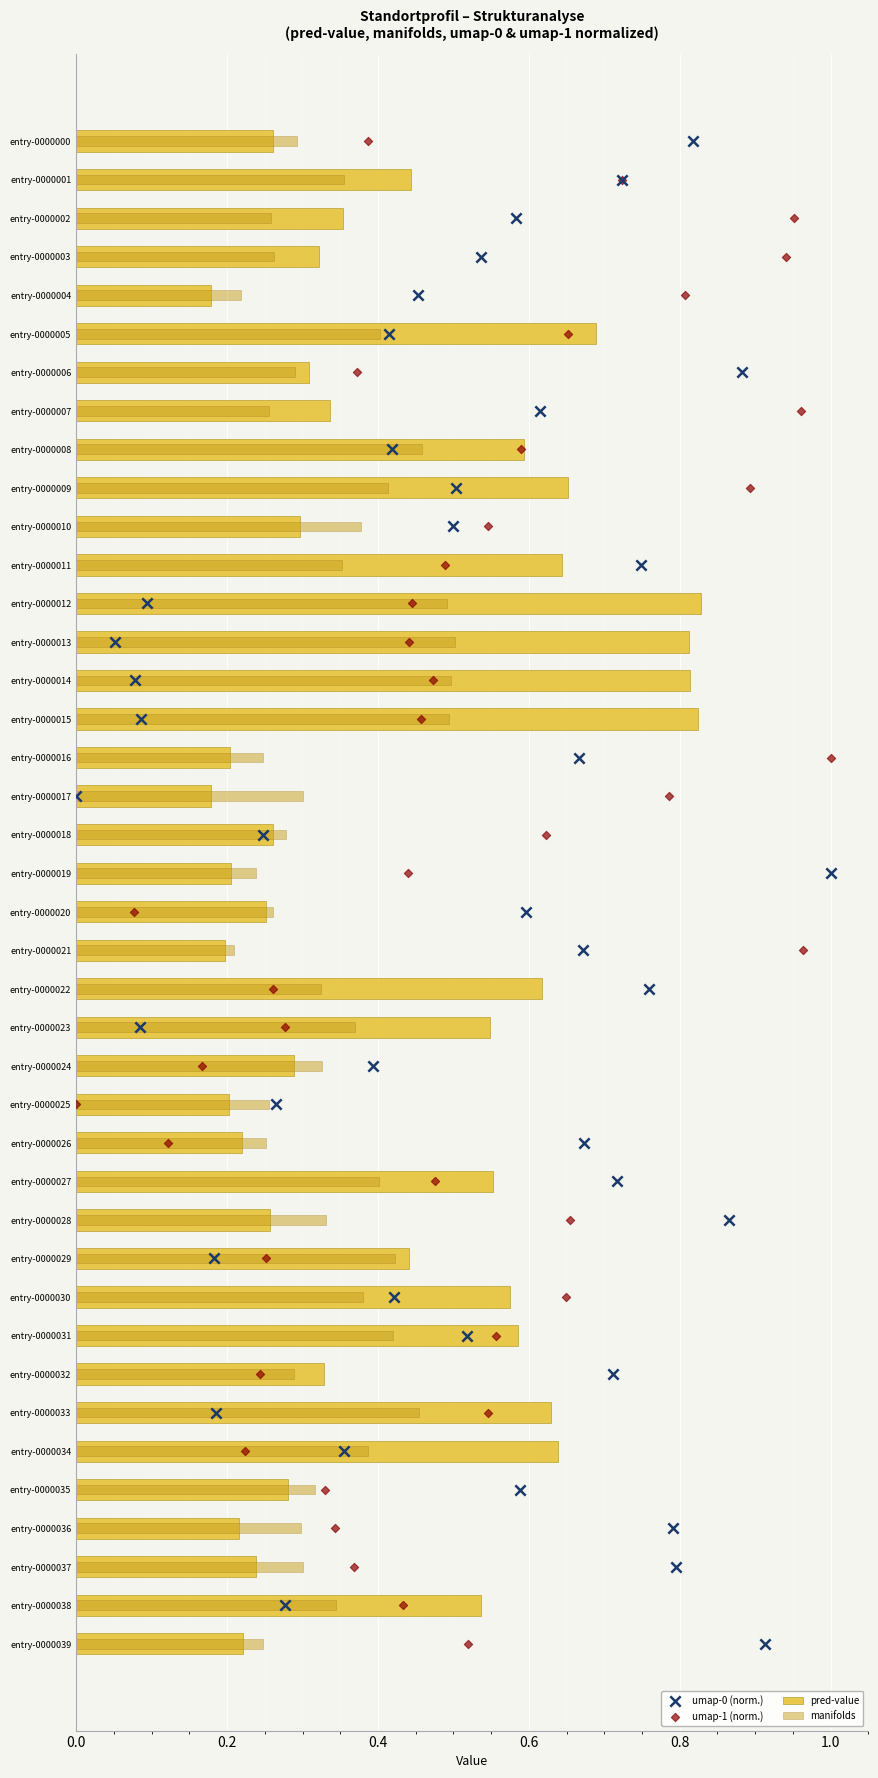

Which series reaches the maximum Y coordinate?

umap-0 (norm.)